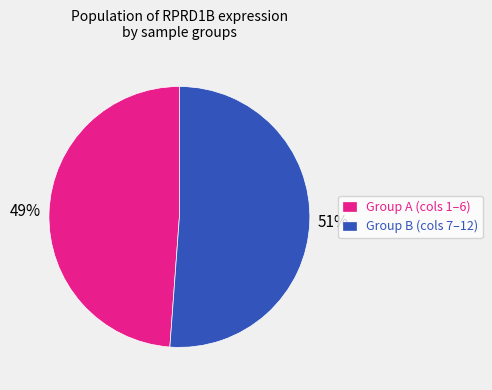

To the nearest percent, what percentage of the pie is Group A (cols 1–6)?

49%